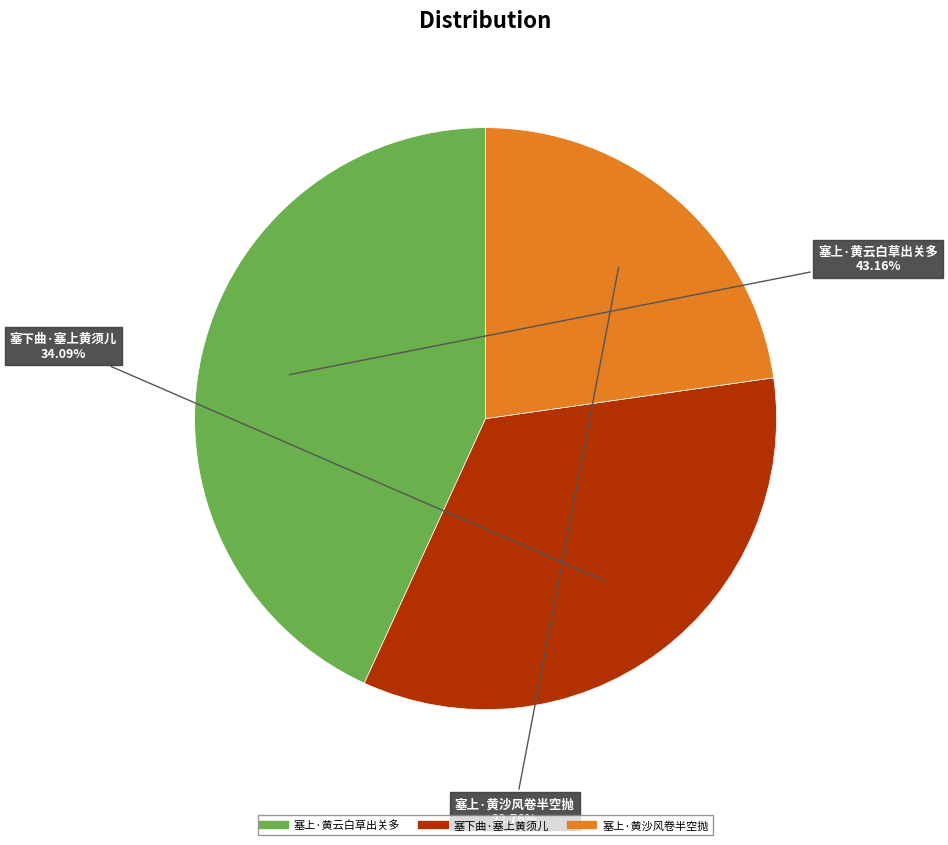

Which slice is the smallest?

塞上·黄沙风卷半空抛